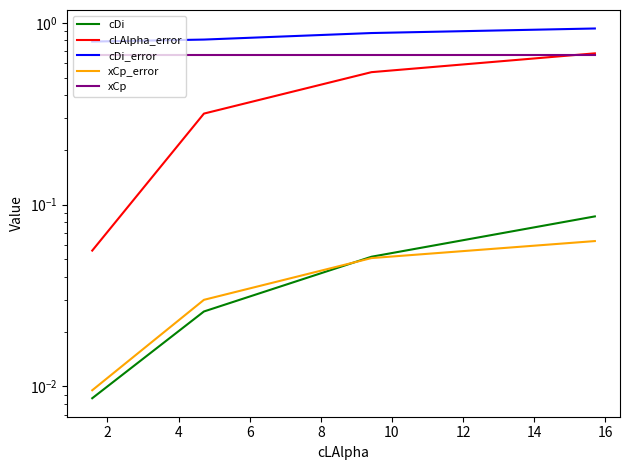

Which series has the largest range (max minus min)?

cLAlpha_error